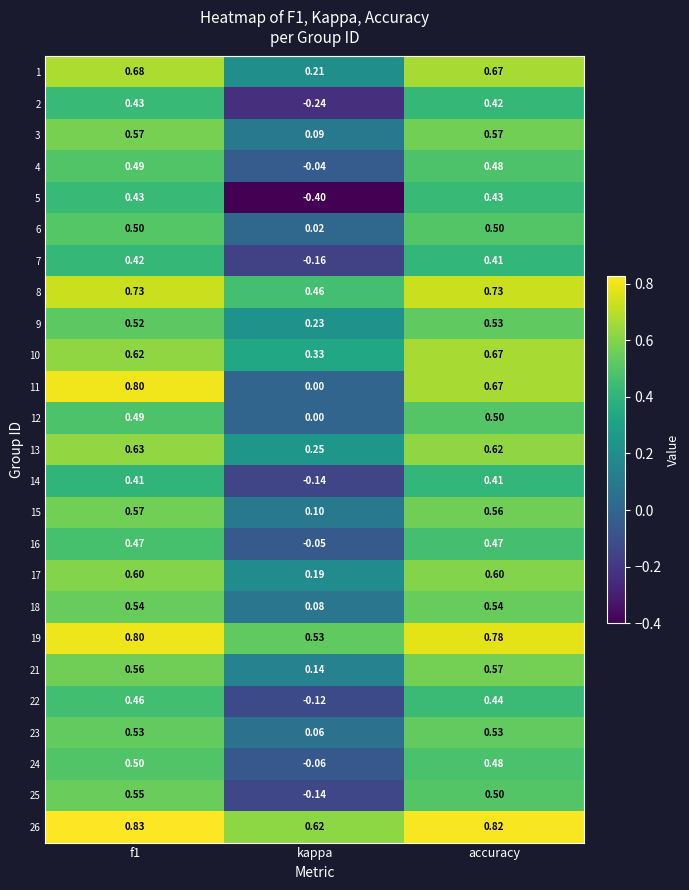

Which category has the lowest value in the 14 series?

kappa